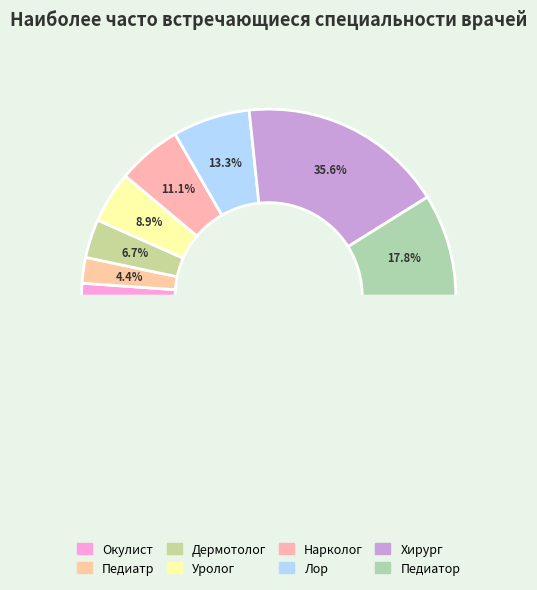

How many segments does this pie chart have?

8